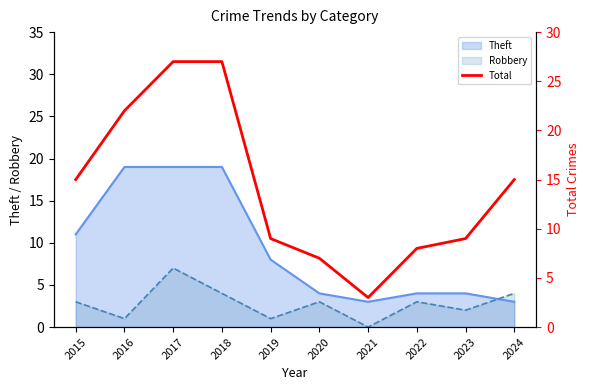

What is the change in value from 2021 to 2022?

+5